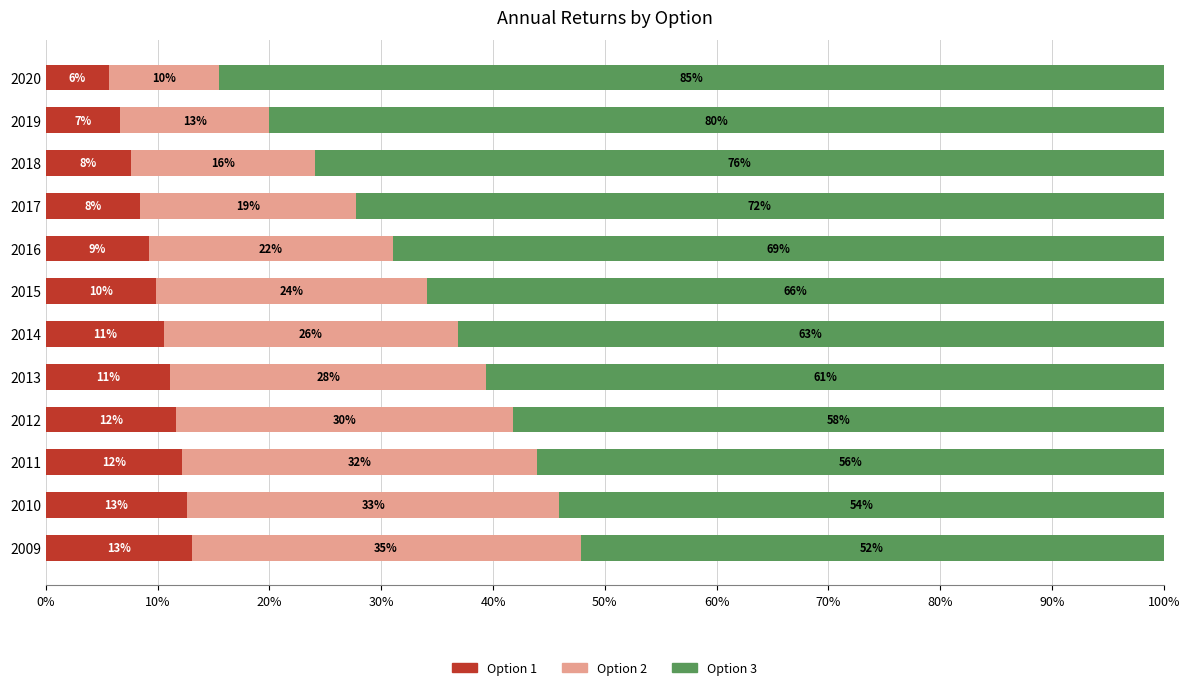

What are all the series names shown in the legend?

Option 1, Option 2, Option 3